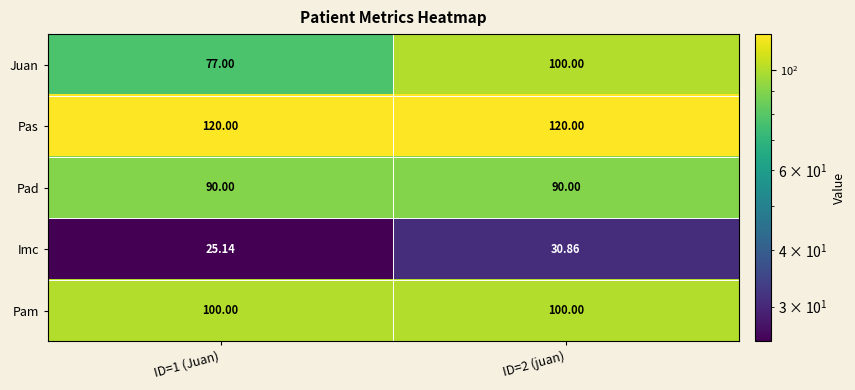

Which series has the widest spread of values?

Juan